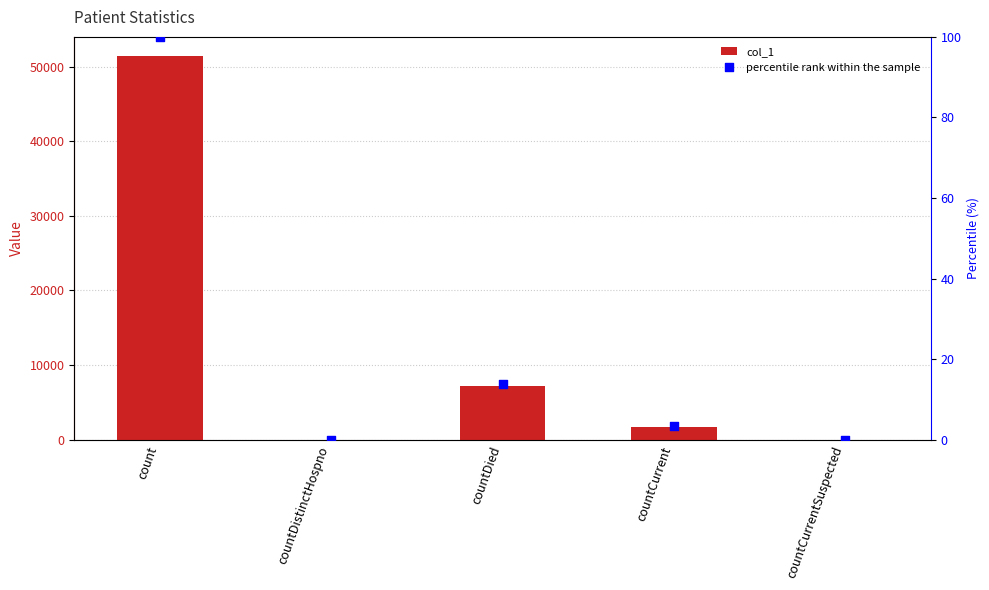

Which series has the largest total across all categories?

col_1